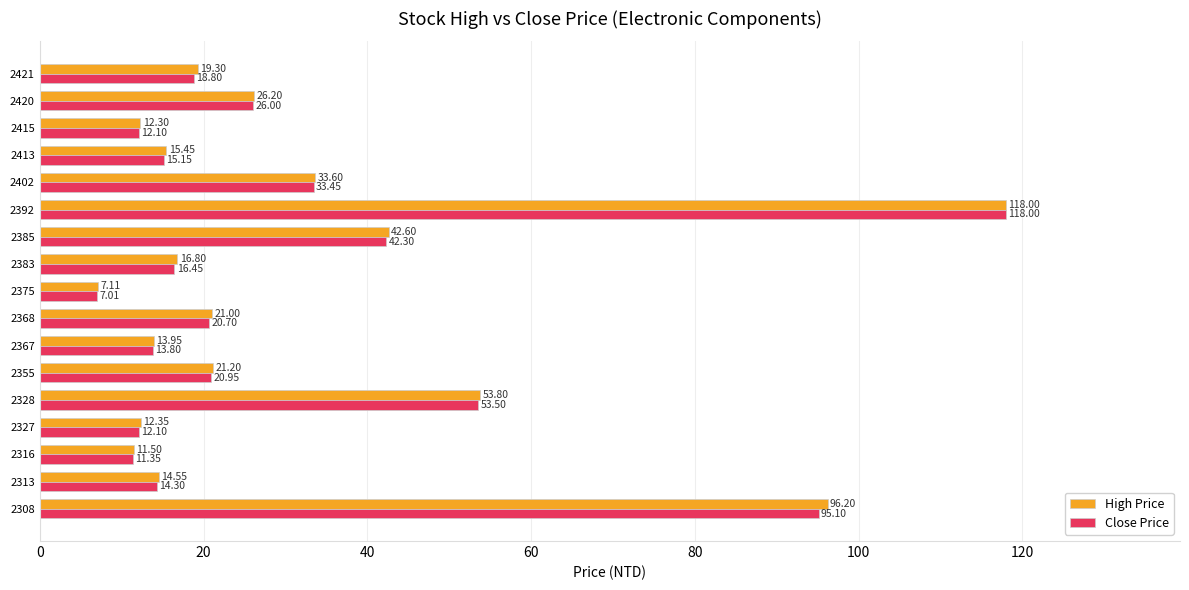

Which series has the largest range (max minus min)?

Close Price